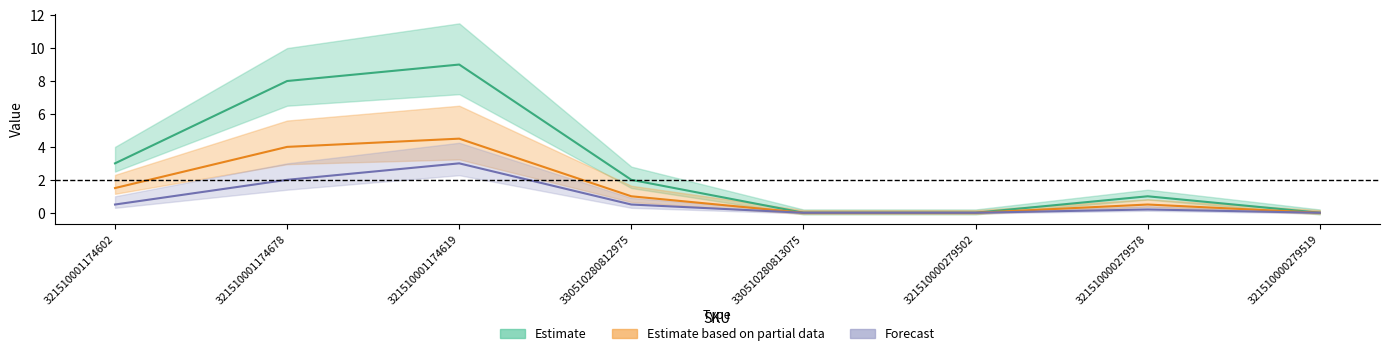

What position from the left is 321510001174678?

2